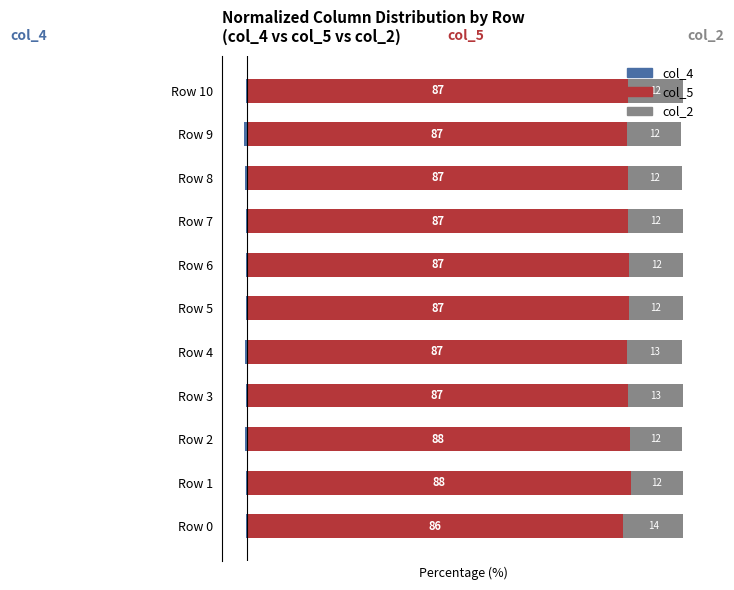

Which label corresponds to the largest value in the chart?

Row 1